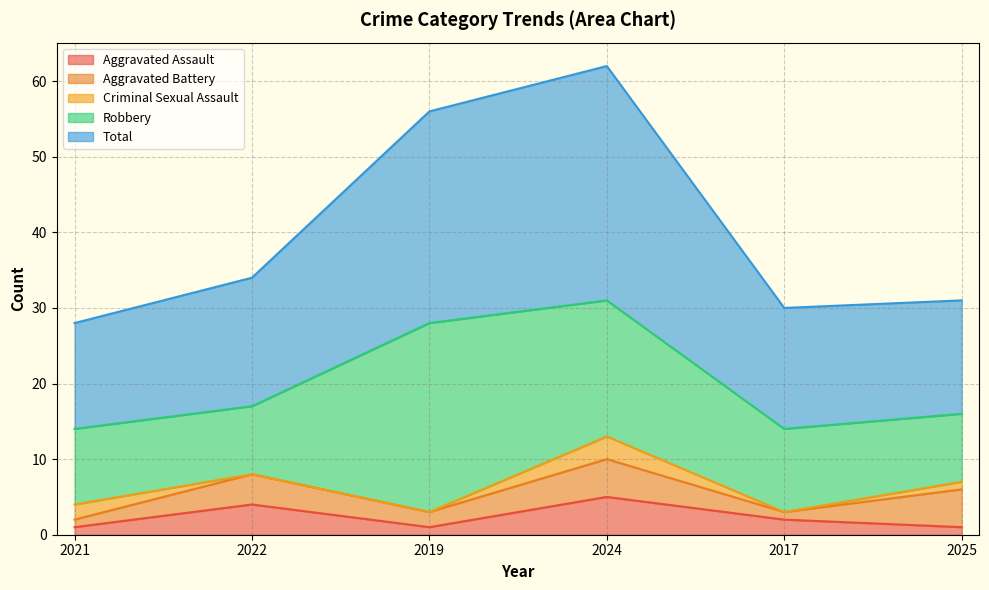

What is the label of the 6th point from the right?

2021